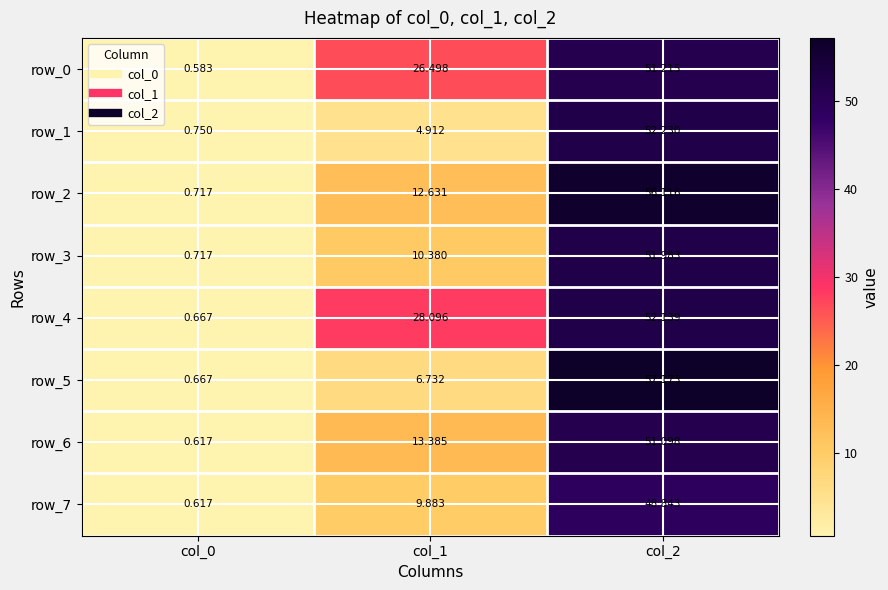

Is the value of row_4 at col_1 greater than the value of row_6 at col_2?

No